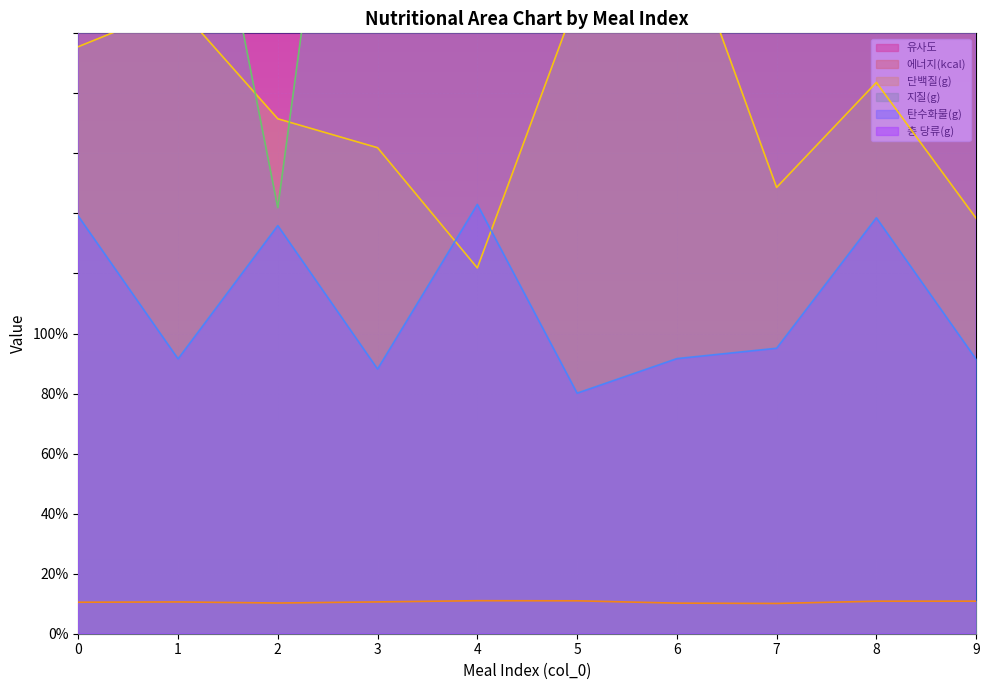

Is the value of 단백질(g) at 0 greater than the value of 에너지(kcal) at 8?

Yes